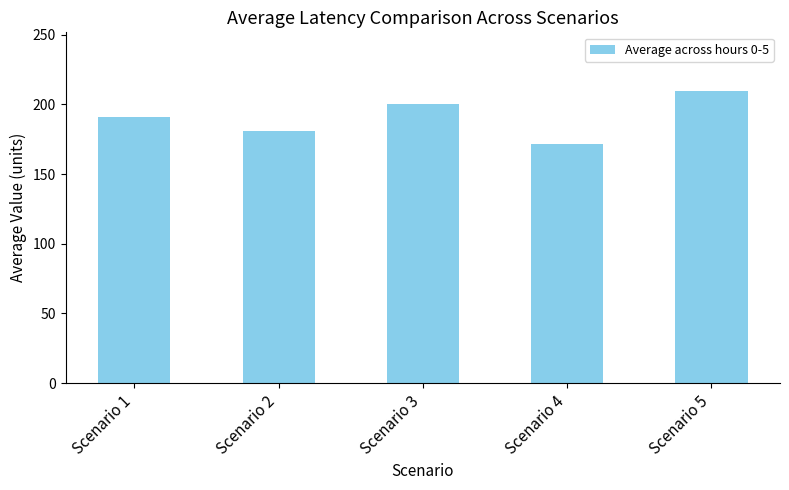

Does the chart contain any negative values?

No